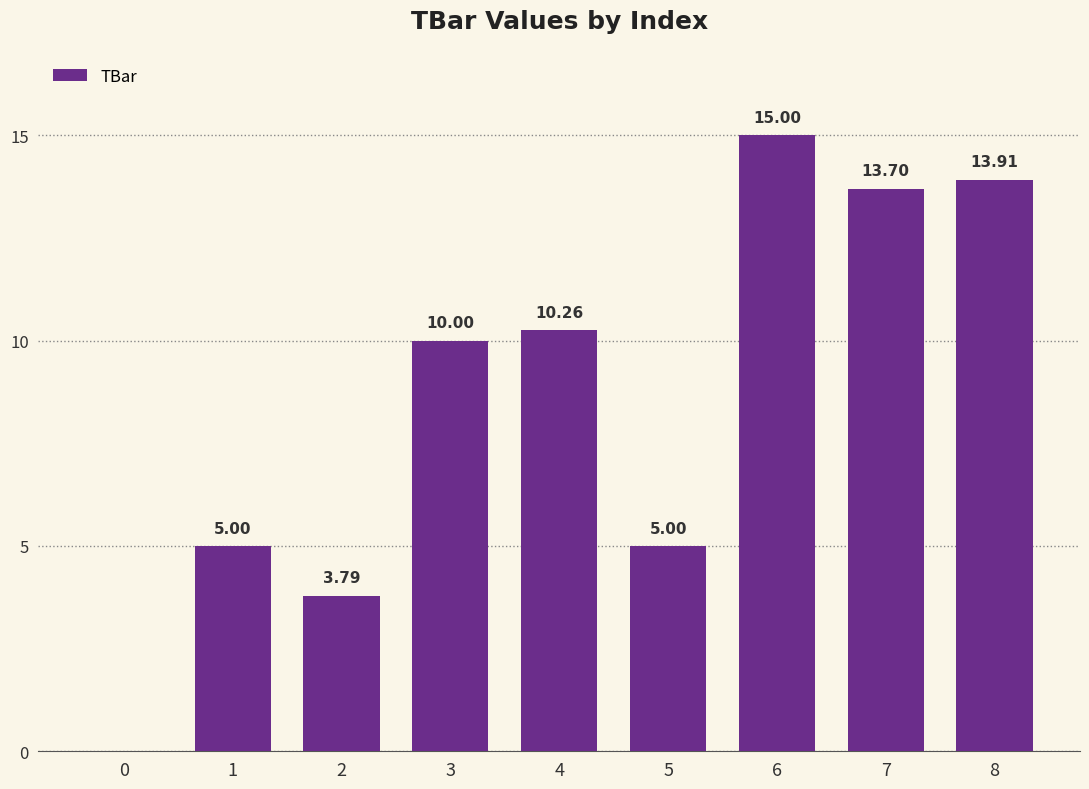

What is the greatest value displayed?

15.0